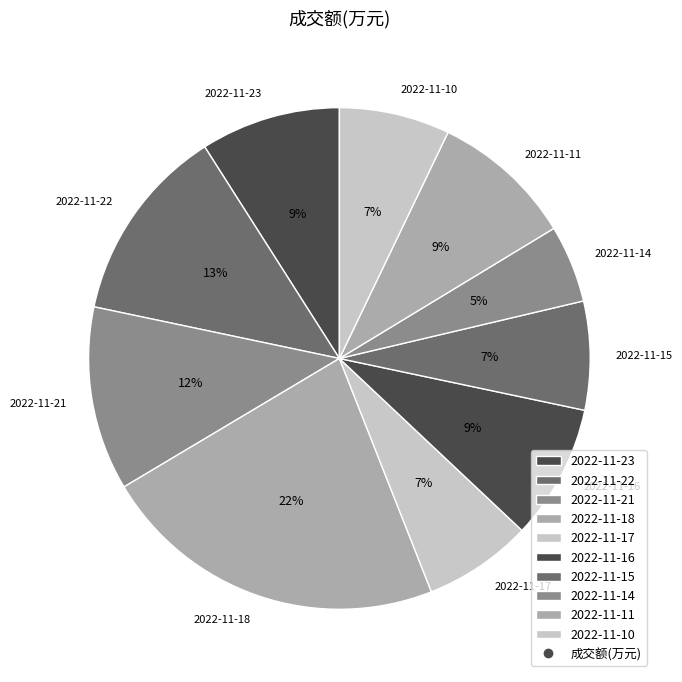

Which slice is the largest?

2022-11-18